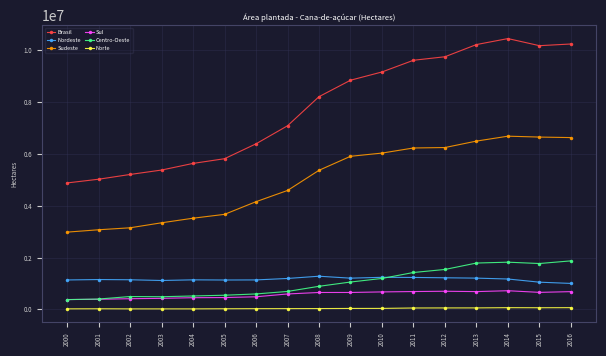

True or false: Sudeste and Brasil cross at least once.

False